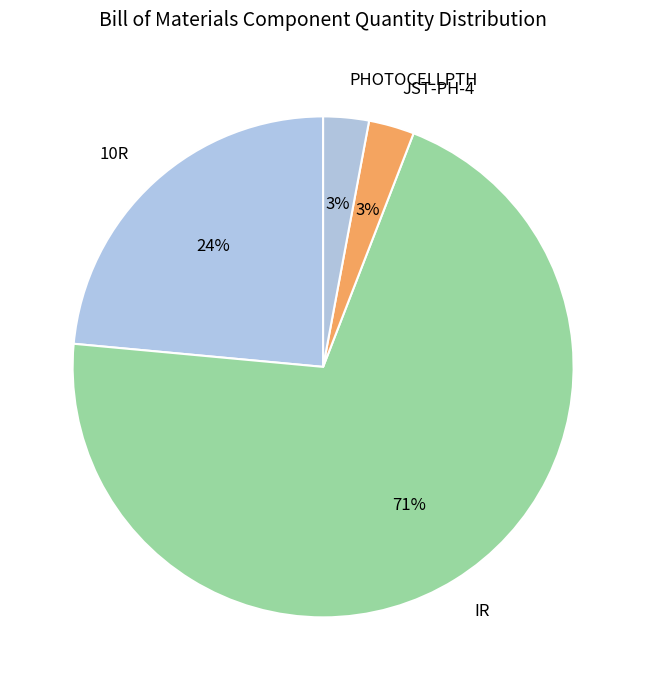

What percentage is the JST-PH-4 slice, to the nearest percent?

3%